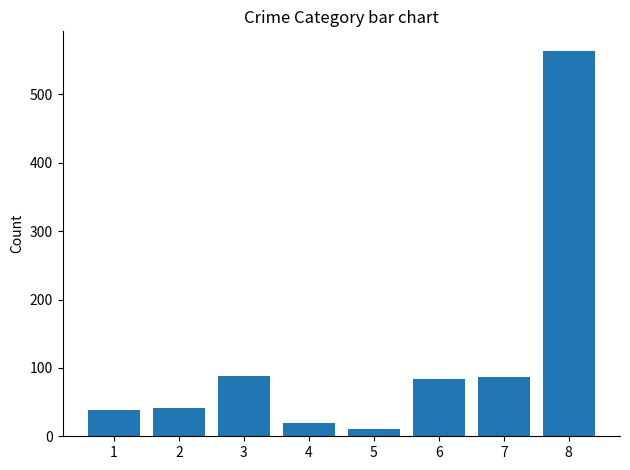

What is the maximum value shown in the chart?

564